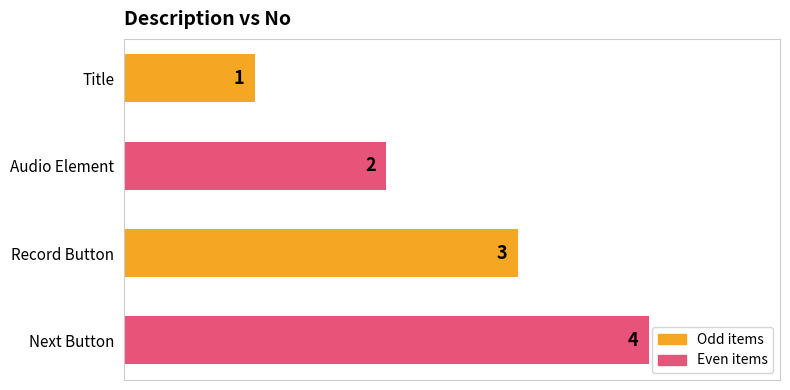

What is the difference between the maximum and minimum values?

3